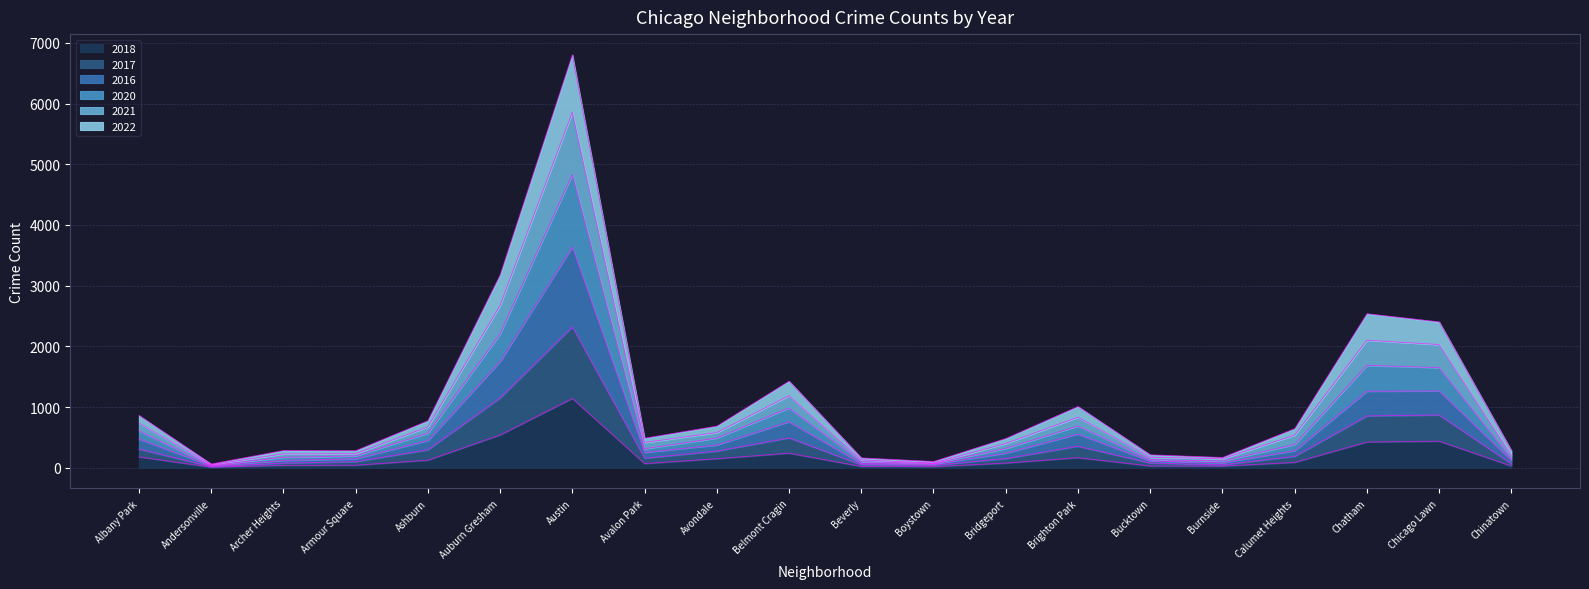

Is it true that 2017 equals 356 at Brighton Park?

True